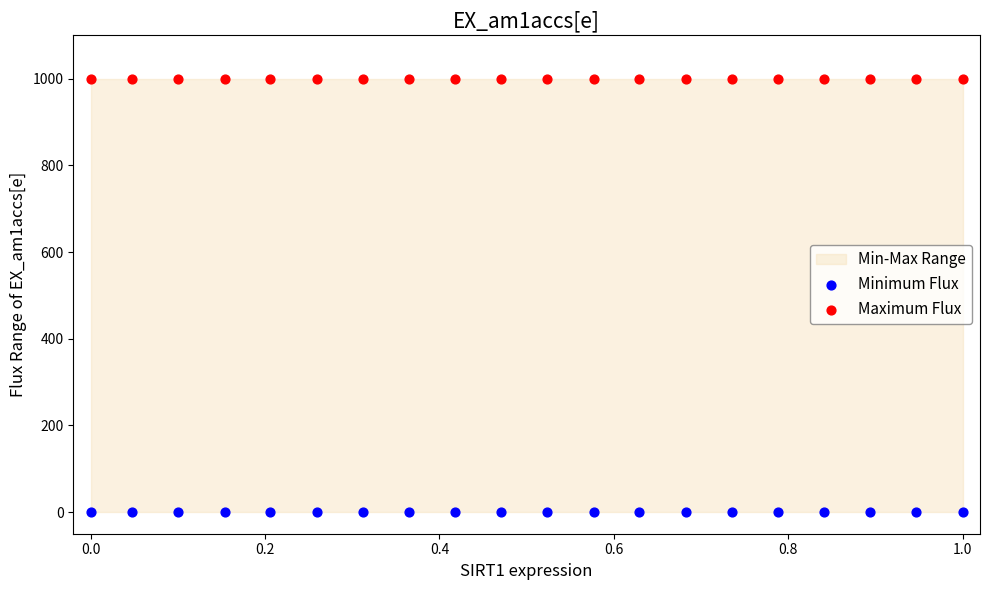

Which series reaches the minimum Y coordinate?

Minimum Flux